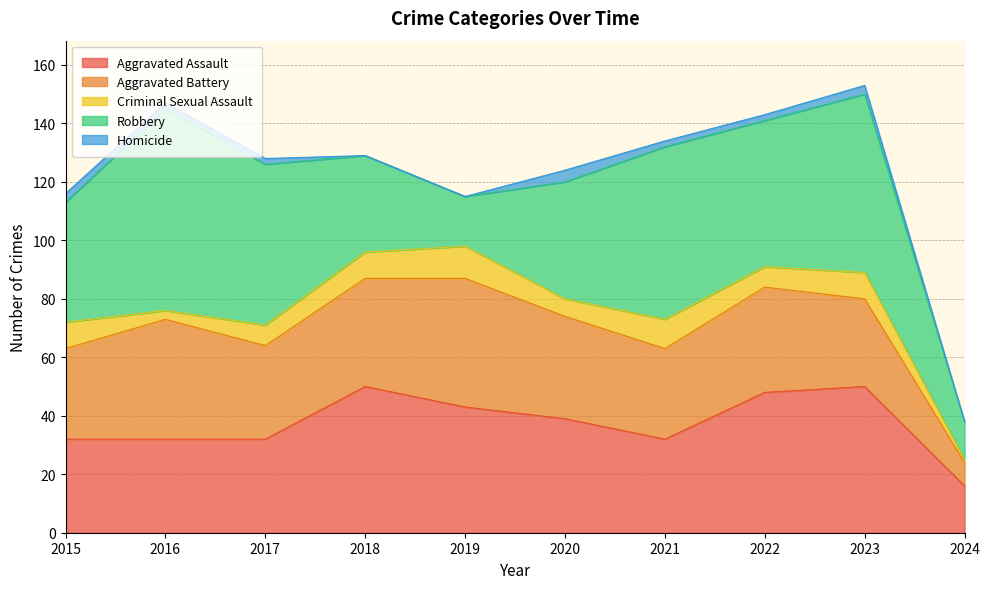

How many interior local peaks does the Robbery series have?

3